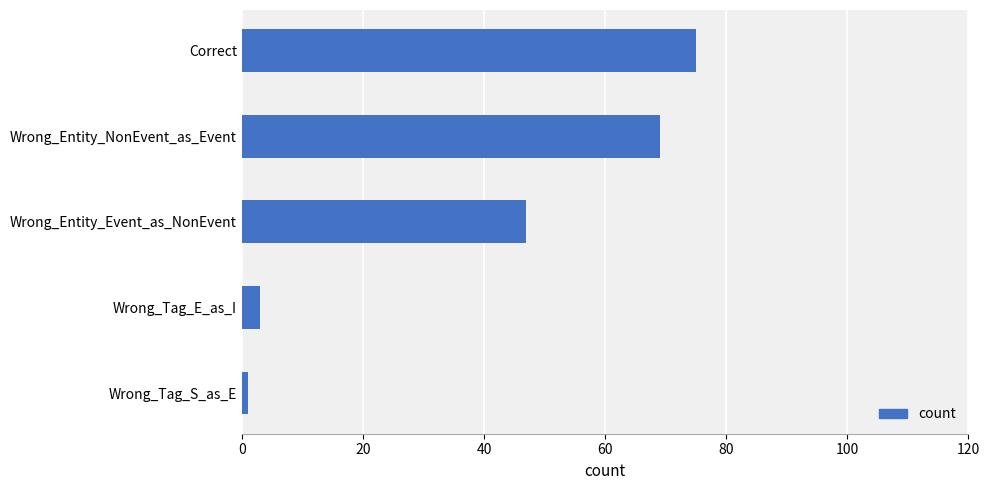

Reading top to bottom, list all the values displayed in this chart.

Correct=75	Wrong_Entity_NonEvent_as_Event=69	Wrong_Entity_Event_as_NonEvent=47	Wrong_Tag_E_as_I=3	Wrong_Tag_S_as_E=1